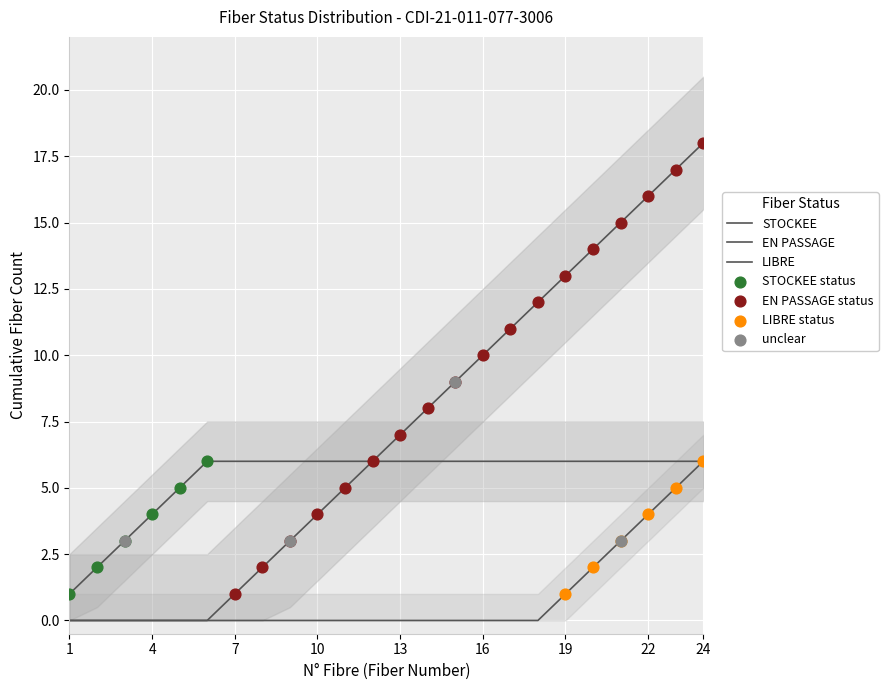

Which series reaches the minimum Y coordinate?

STOCKEE